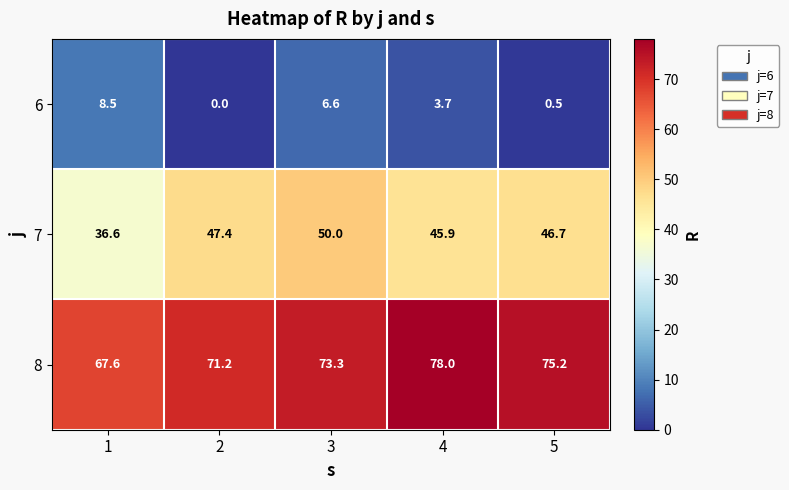

Which series has the widest spread of values?

7